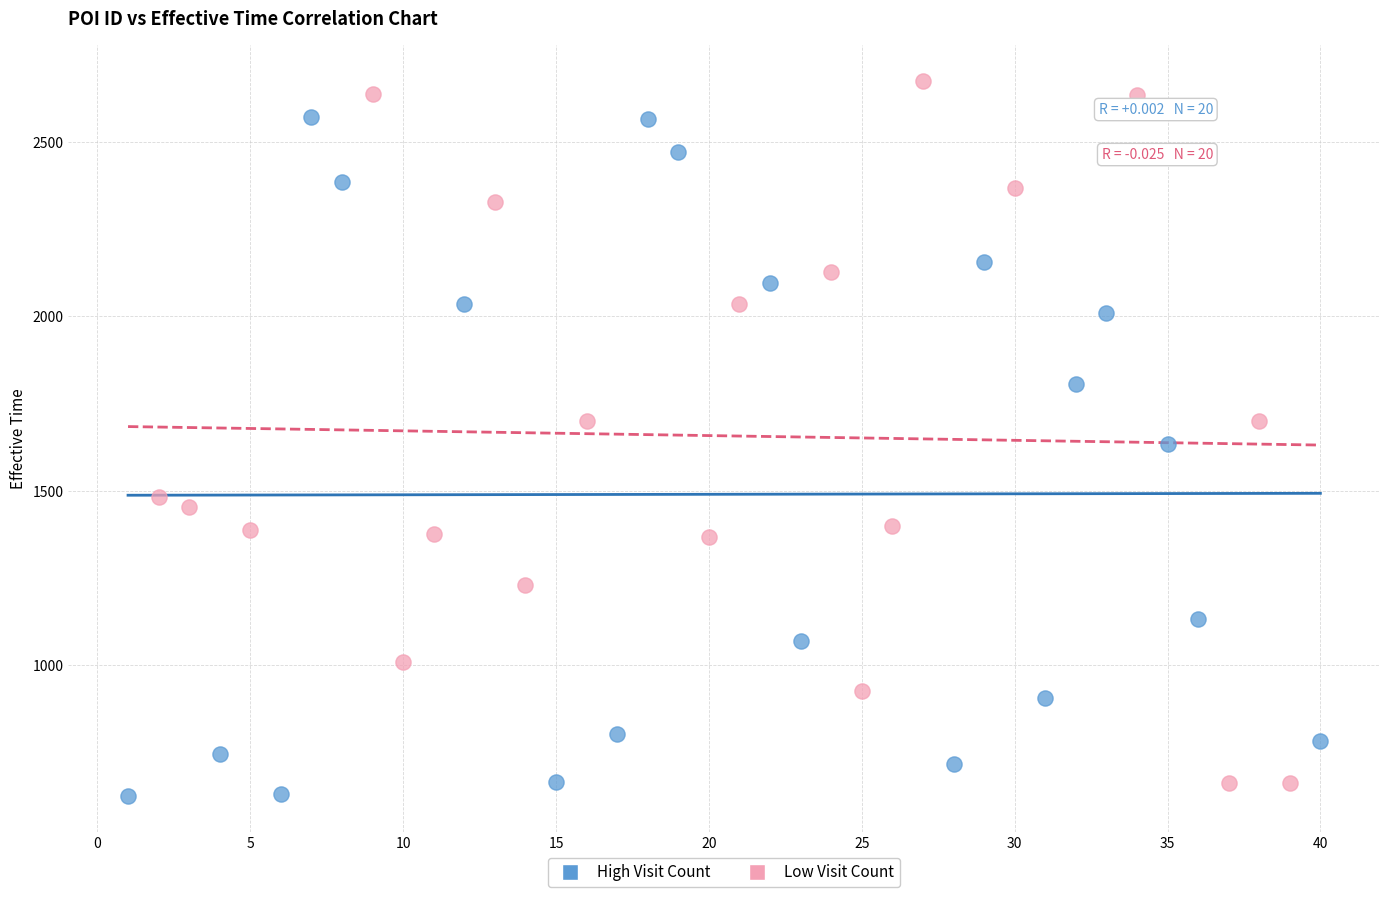

Which series contains the highest Y value?

Low Visit Count